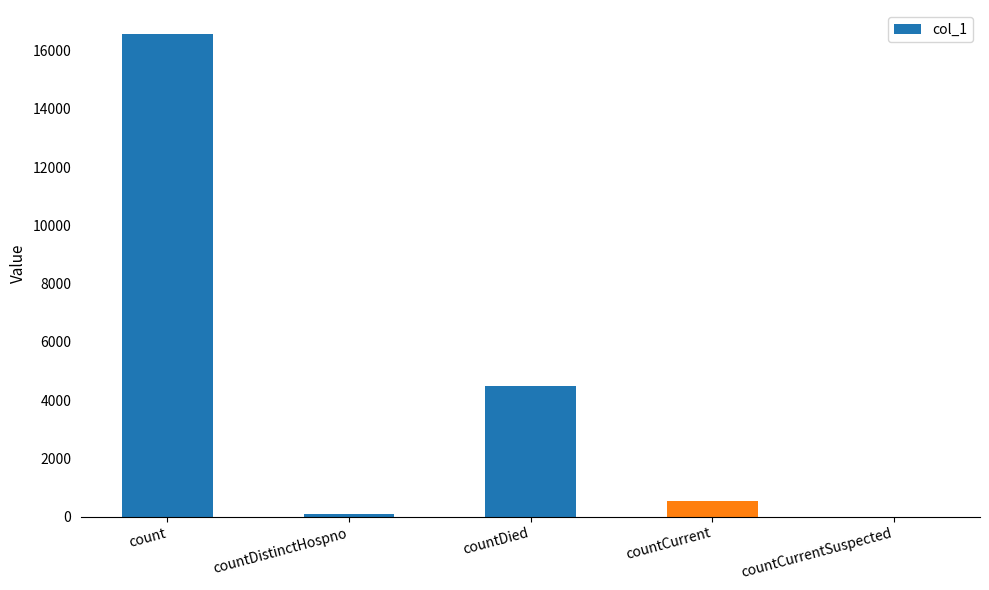

Reading left to right, list all the values displayed in this chart.

count=16568	countDistinctHospno=76	countDied=4471	countCurrent=517	countCurrentSuspected=0